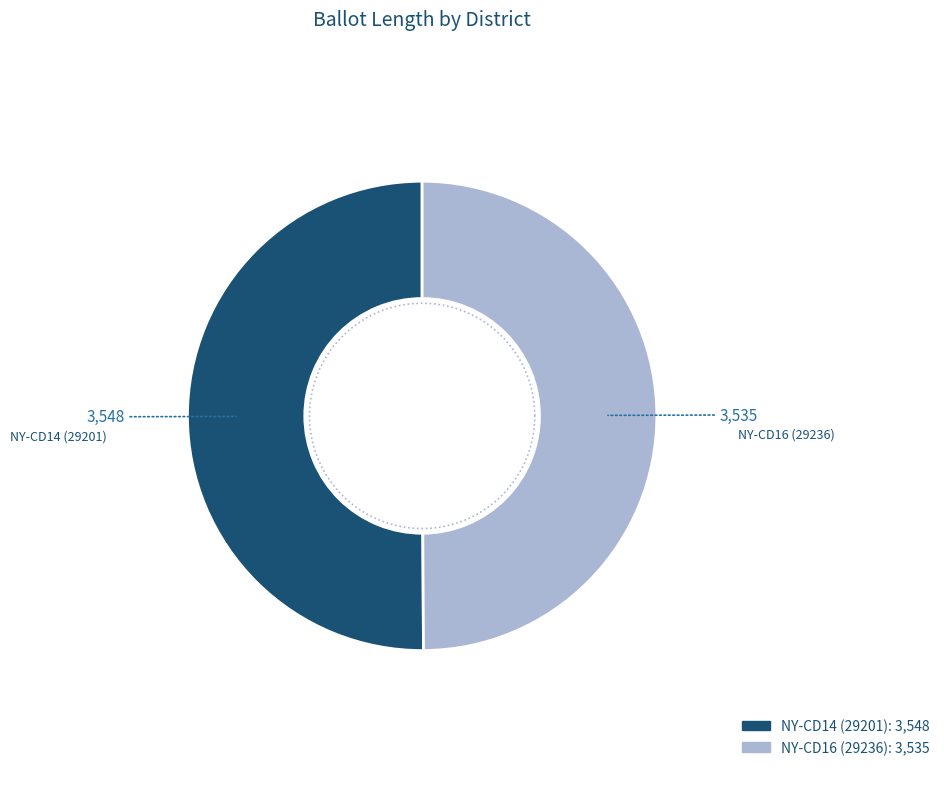

Is the sum of NY-CD14 (29201) and NY-CD16 (29236) greater than half?

Yes